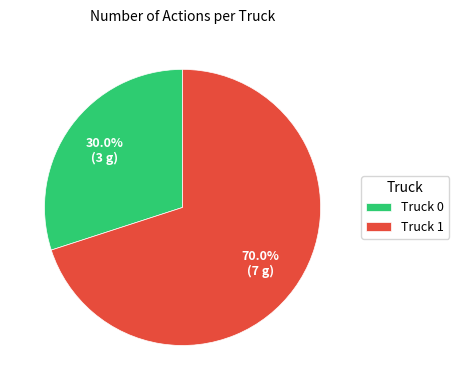

To the nearest percent, what percentage of the pie is Truck 1?

70%